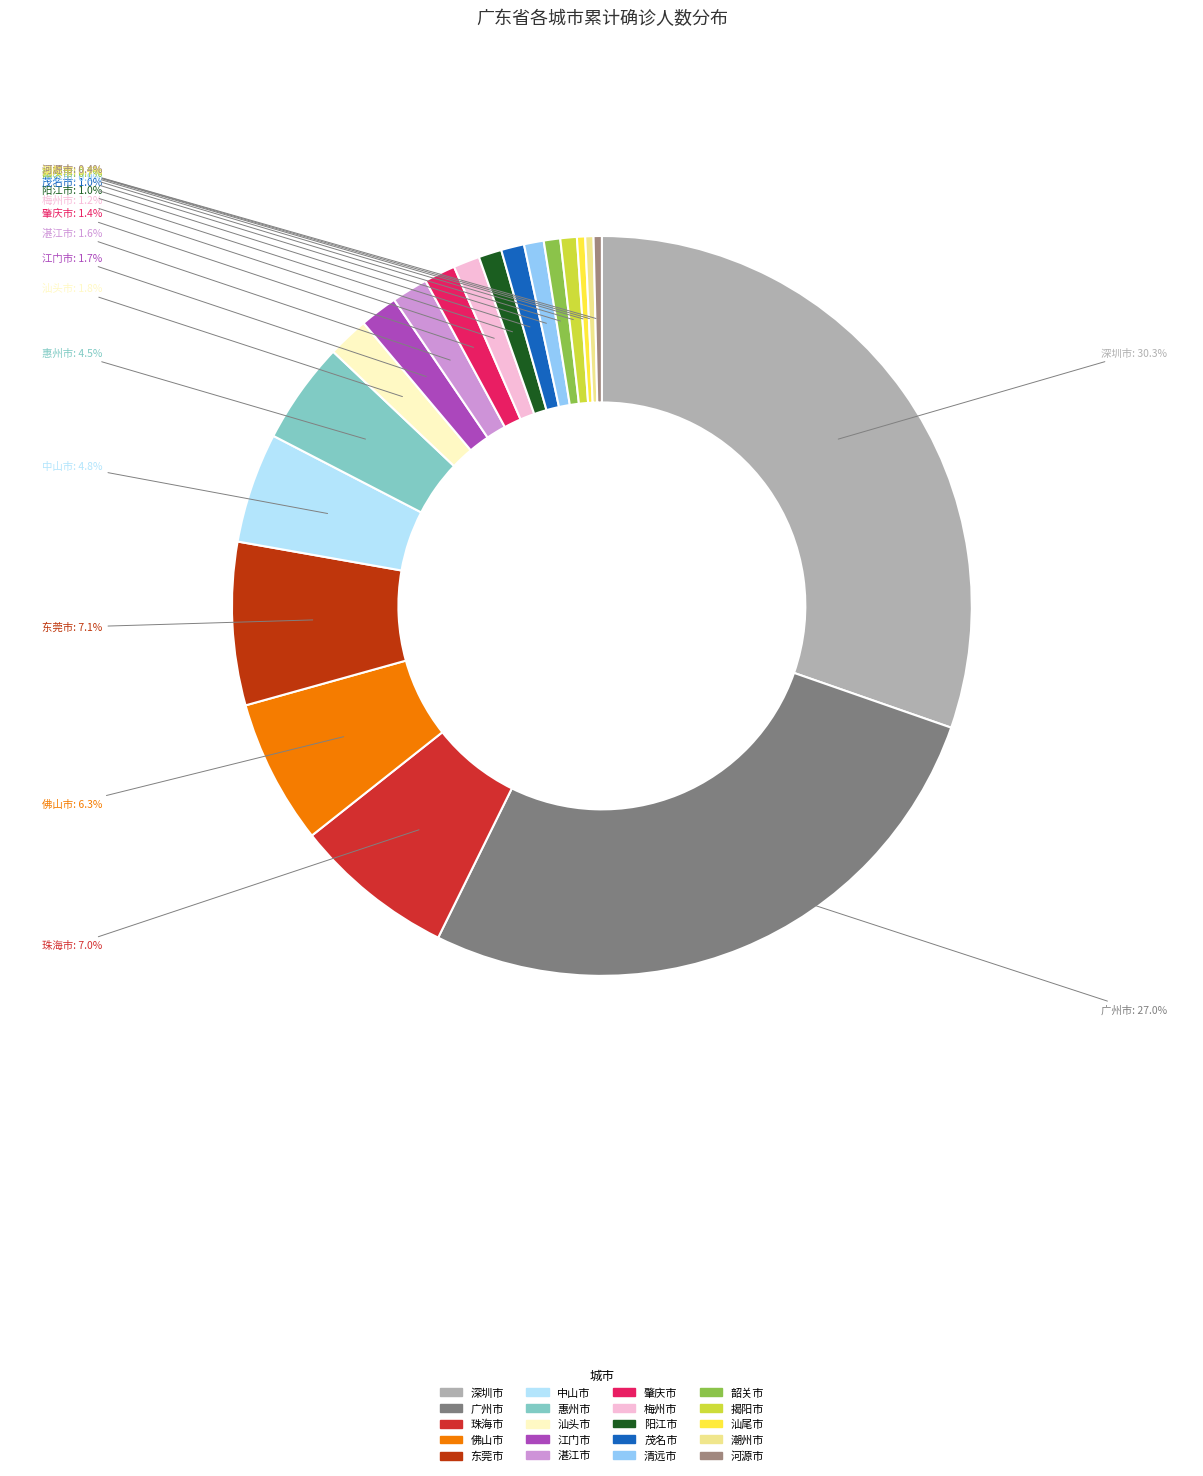

Which has a higher value, 深圳市 or 汕头市?

深圳市